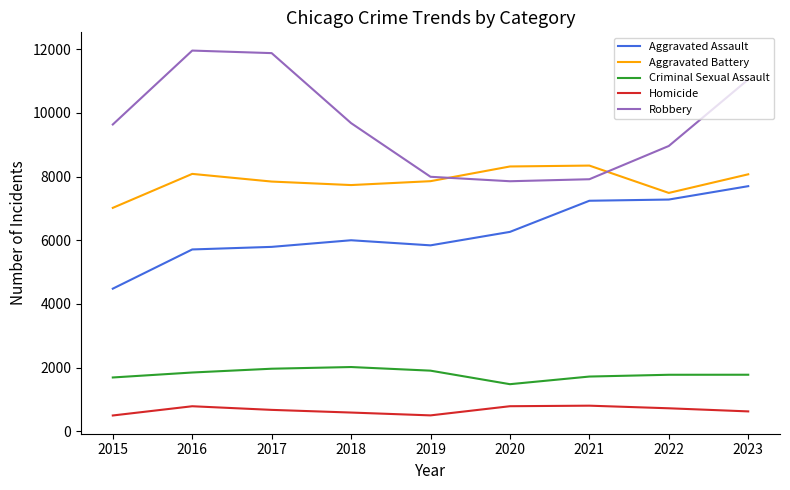

What is the greatest value displayed?

11960